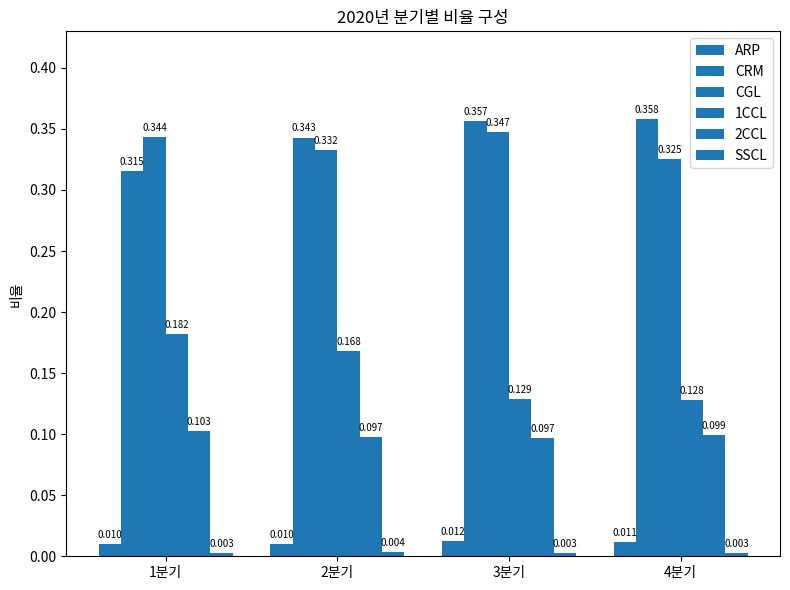

What is the label of the 3rd bar from the left?

3분기